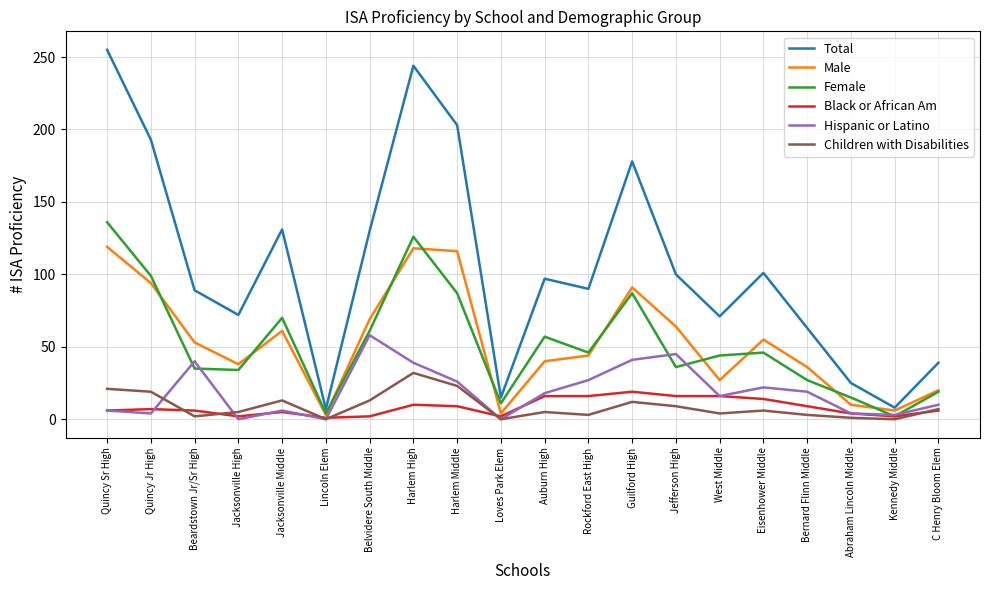

At which category does the chart reach its peak across all series?

Quincy Sr High